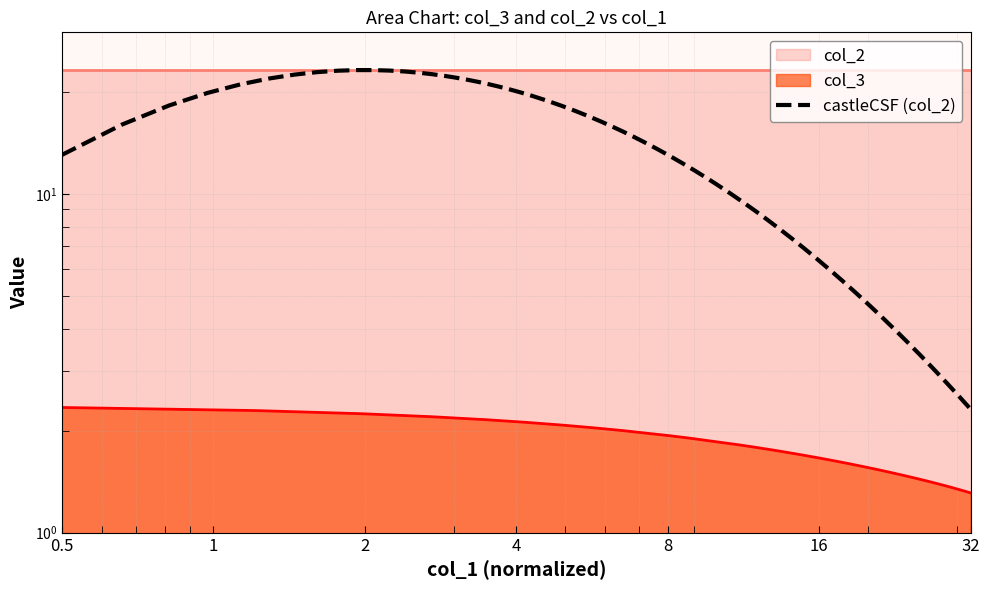

What is the value of the 24th point from the left?

1.6